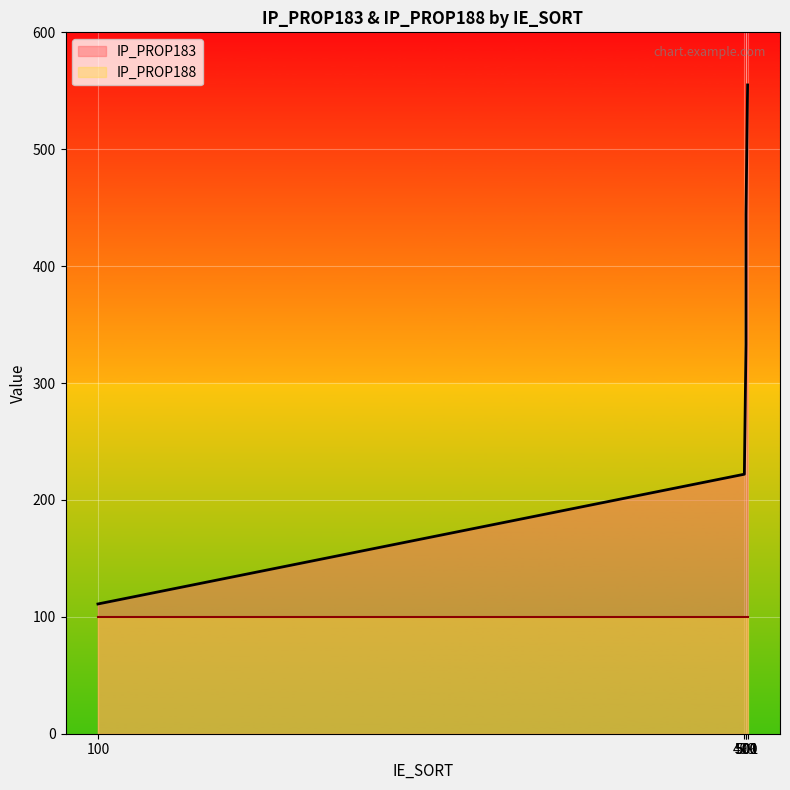

What is the greatest value displayed?

555